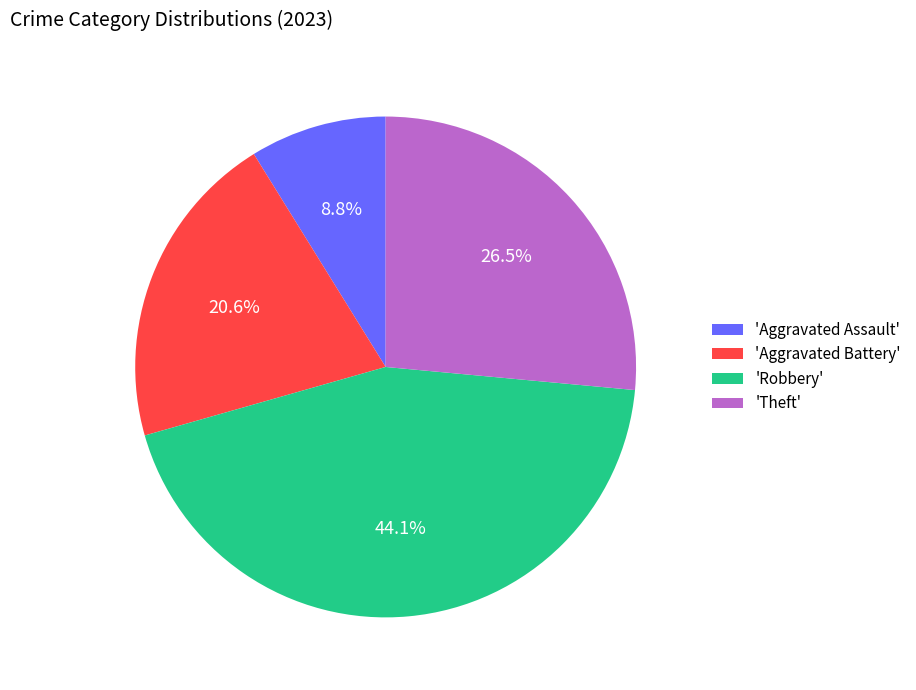

Is there any slice that represents more than half of the pie?

No